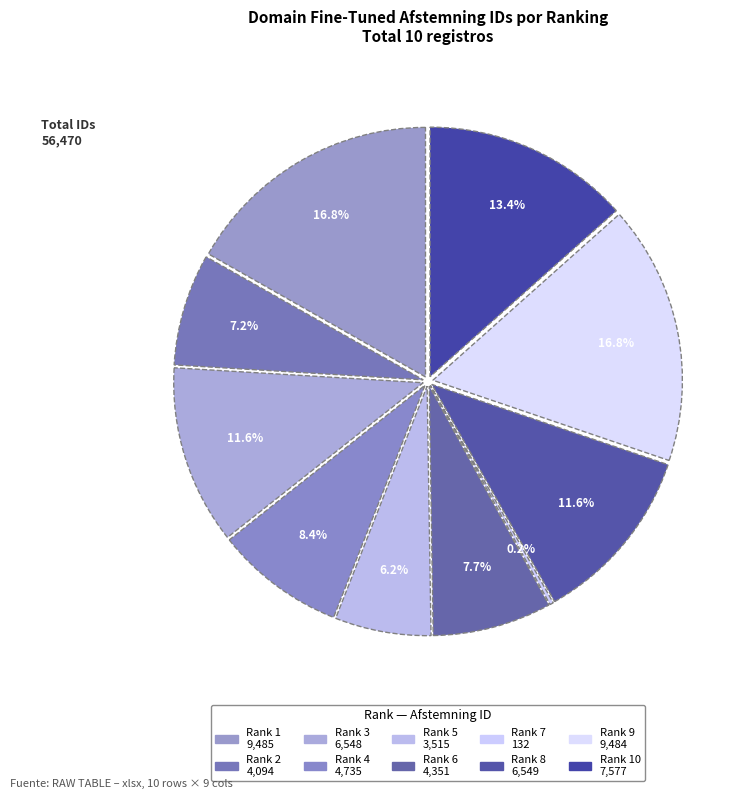

Rank the categories by value from highest to lowest.

Rank 1, Rank 9, Rank 10, Rank 8, Rank 3, Rank 4, Rank 6, Rank 2, Rank 5, Rank 7